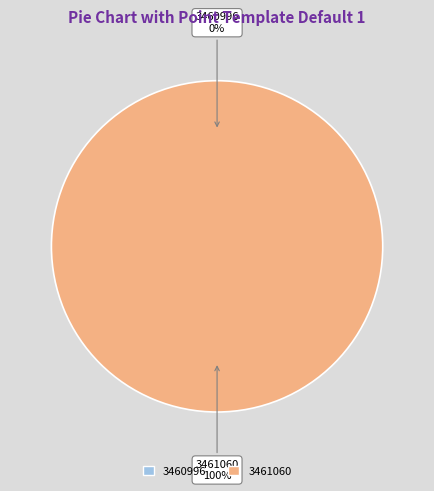

Combined, do 3460996 and 3461060 account for over 50%?

Yes